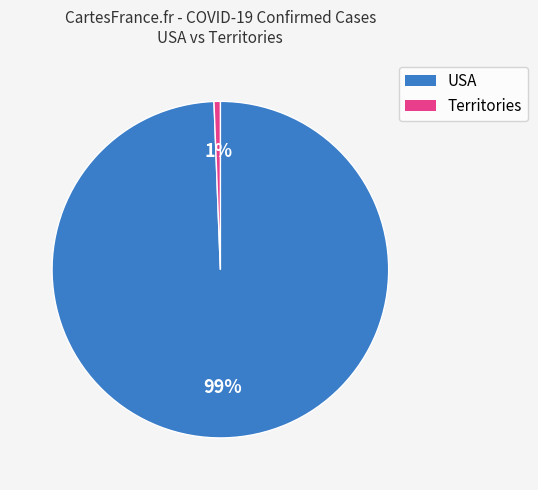

How many segments does this pie chart have?

2